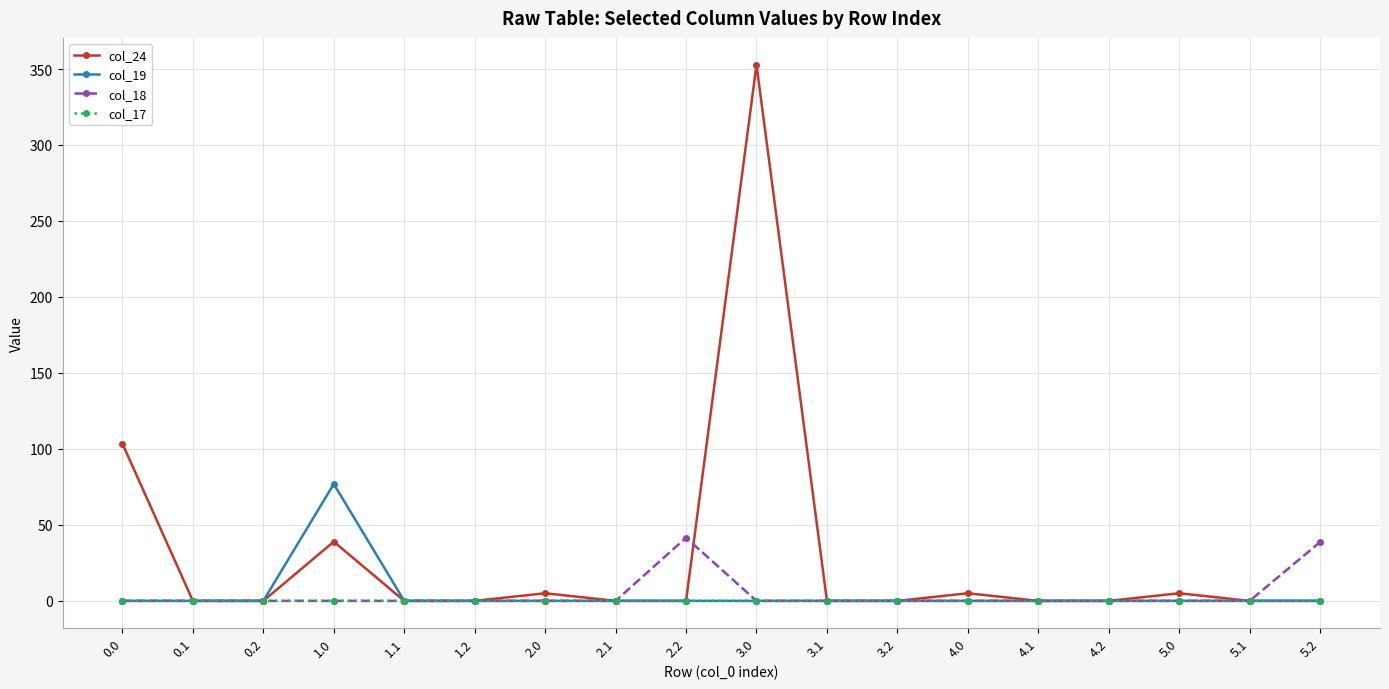

Which series has the largest range (max minus min)?

col_24